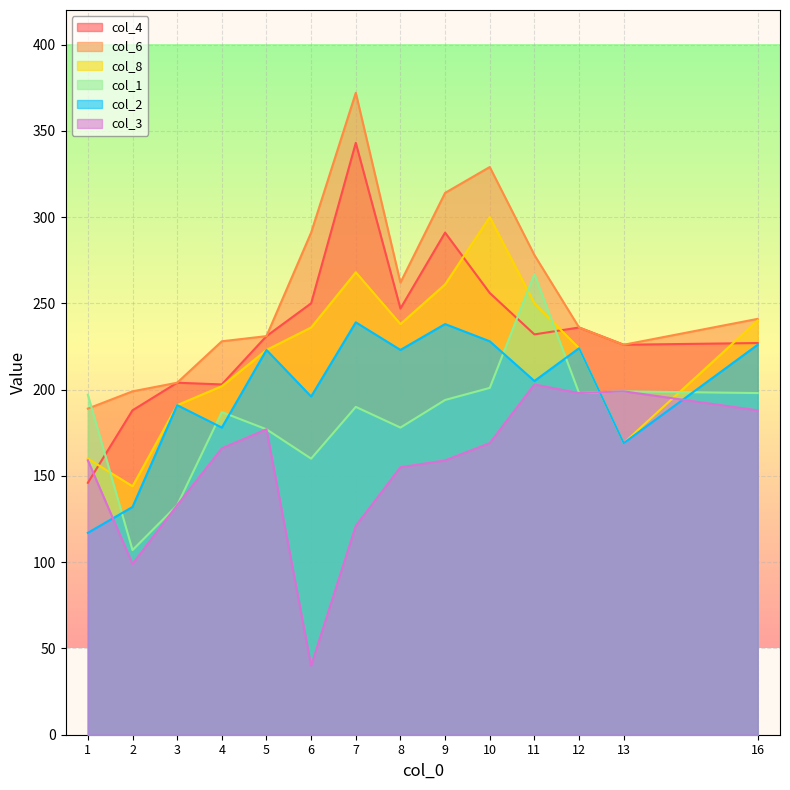

Between 3 and 9, which is larger?

9